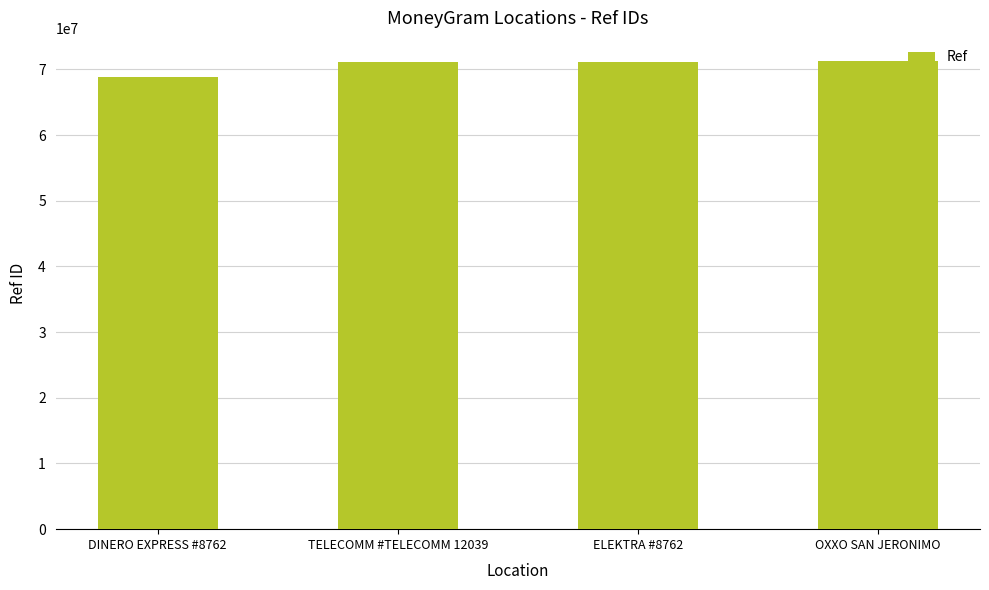

What is the change in value from TELECOMM #TELECOMM 12039 to OXXO SAN JERONIMO?

+121506